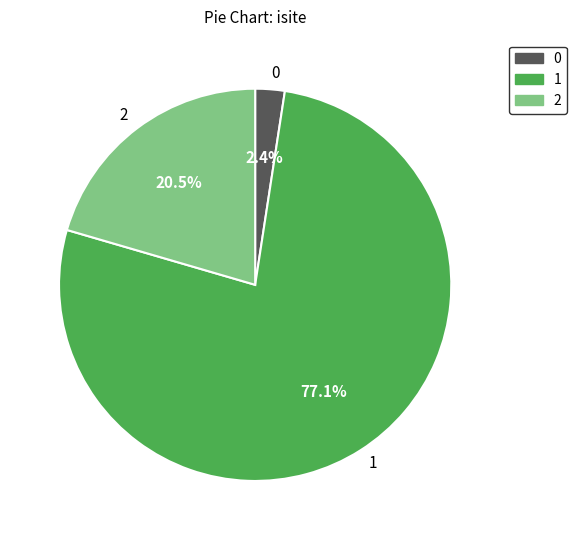

What portion of the pie excludes 1?

22.9%